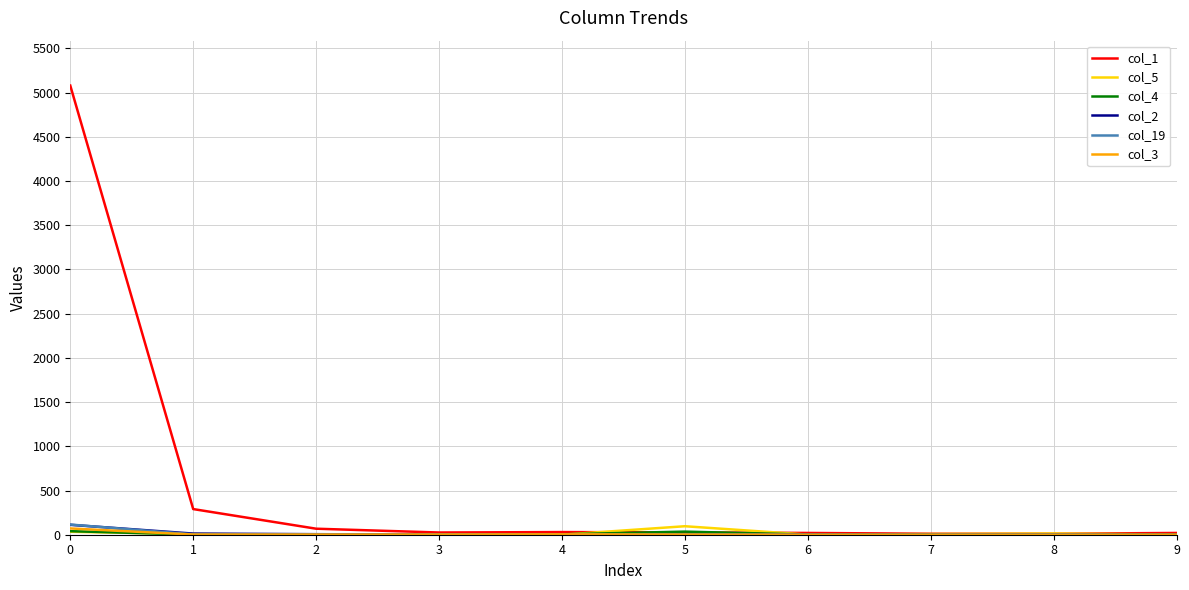

The col_19 series shows 115 at 0. True or false?

True